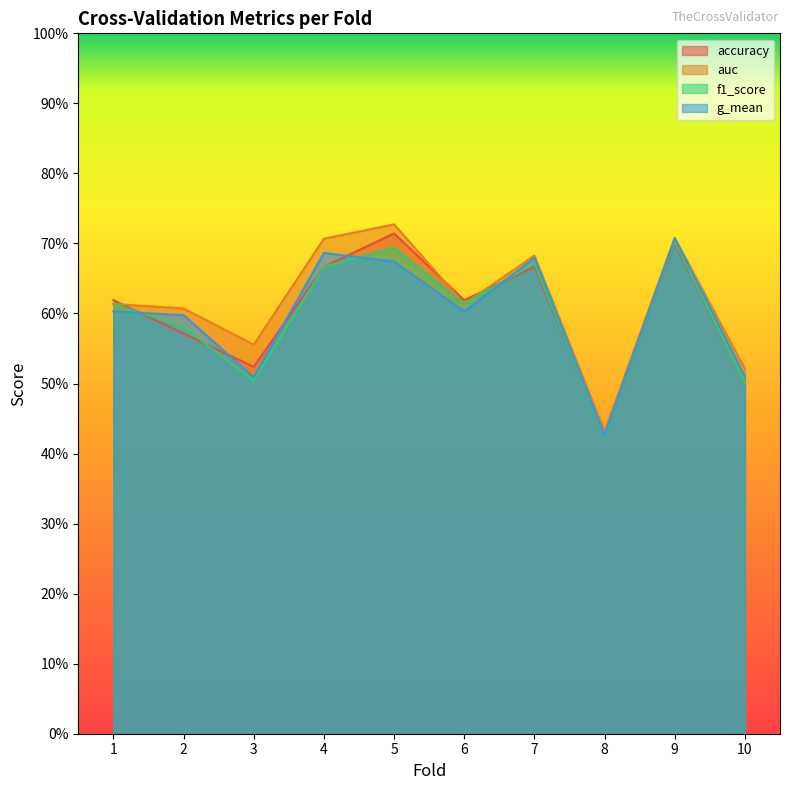

True or false: accuracy and g_mean cross at least once.

True